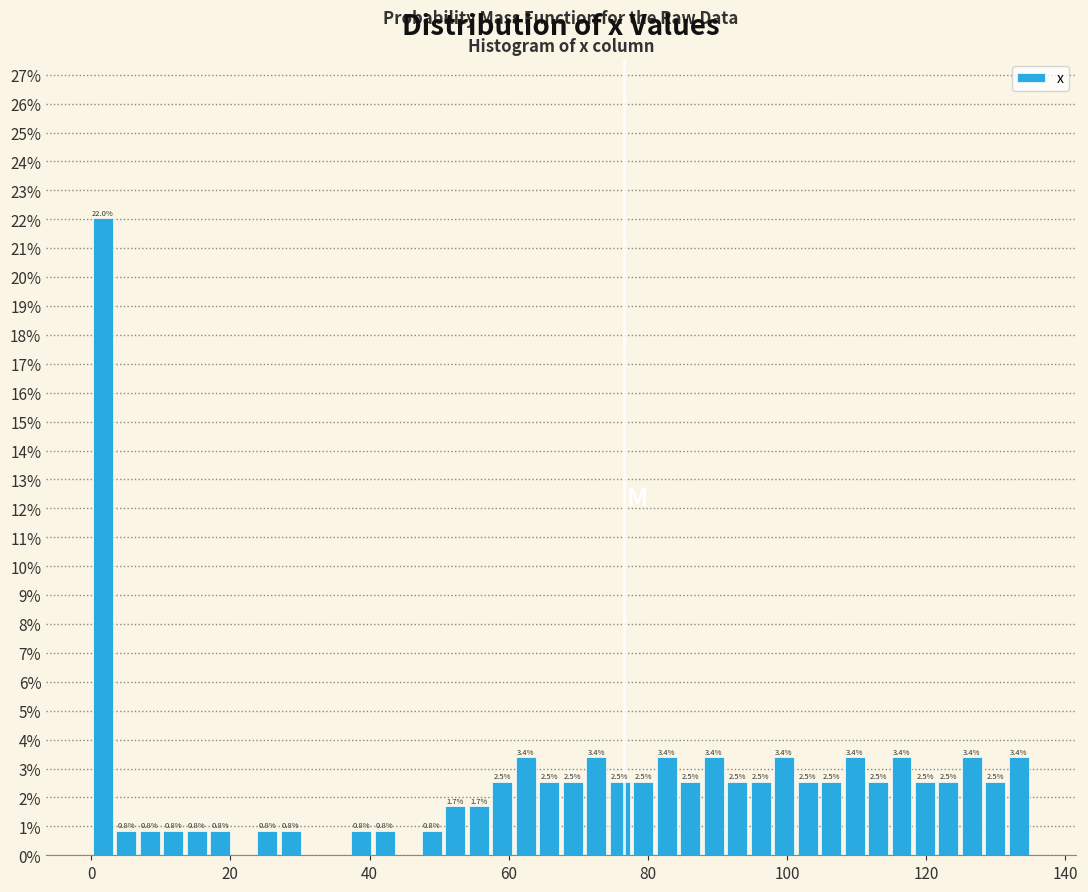

Read against the x-axis, roughly where is the centre of the tallest bar?

2